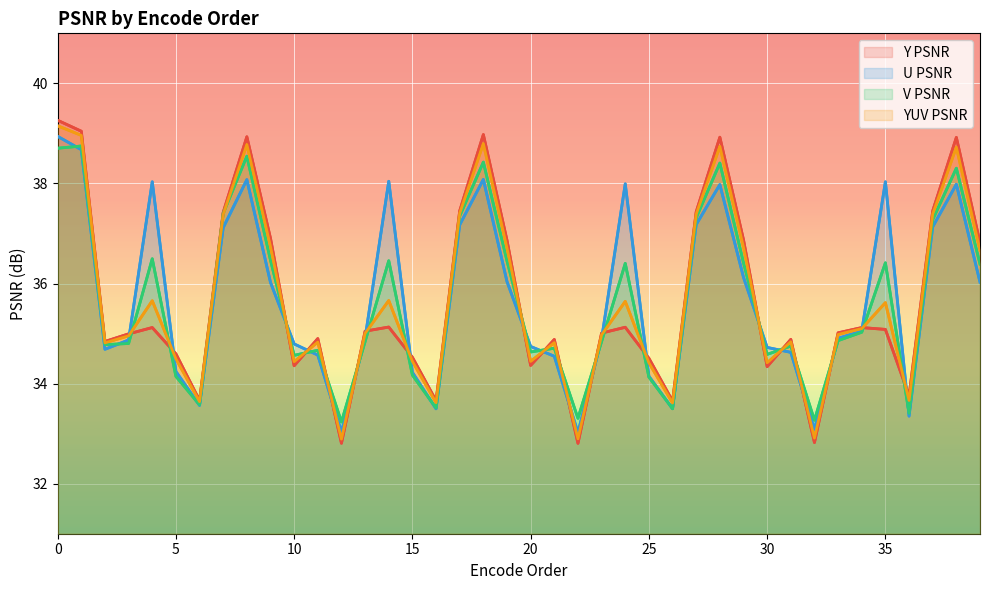

Is the value of U PSNR at 35 greater than the value of Y PSNR at 34?

Yes